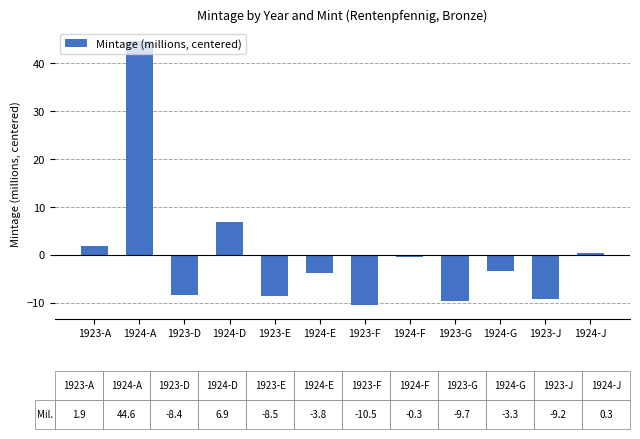

Which category has the highest value across all series?

1924-A